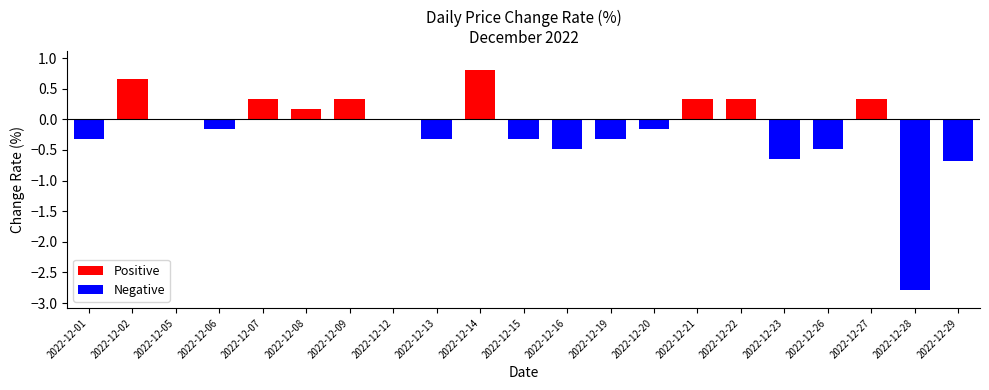

Are the bars grouped side by side (vs. stacked)?

No